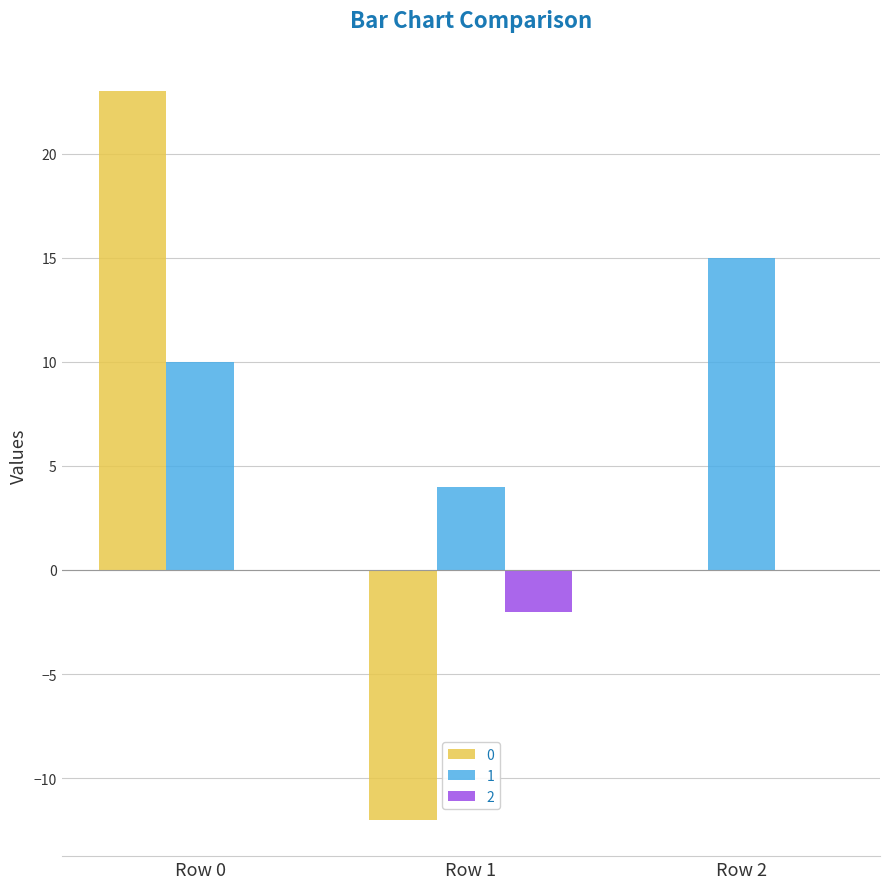

Is it true that 2 equals 0 at Row 2?

True